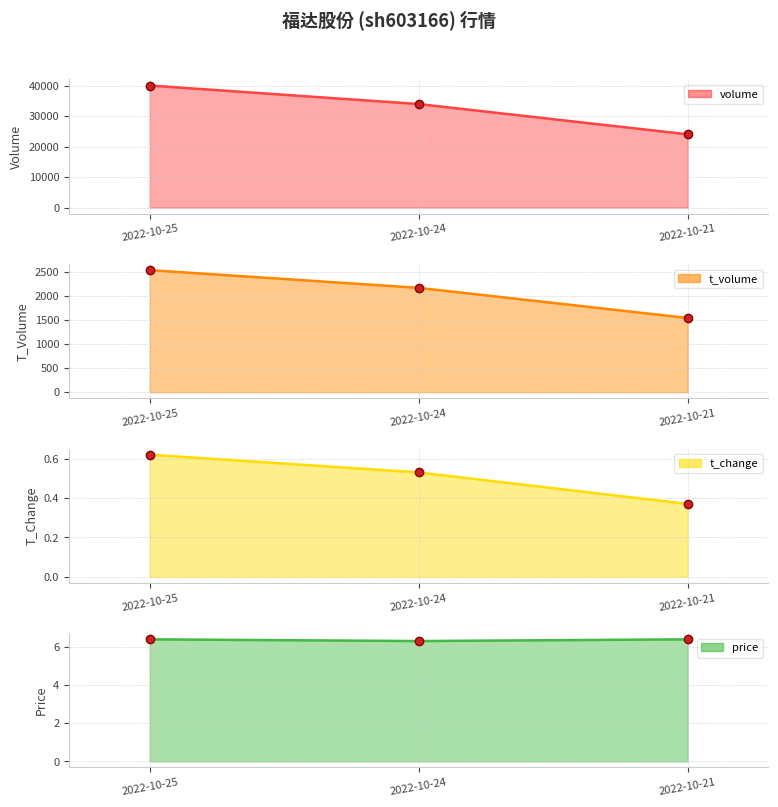

Is it true that t_volume equals 2166.0 at 2022-10-24?

True